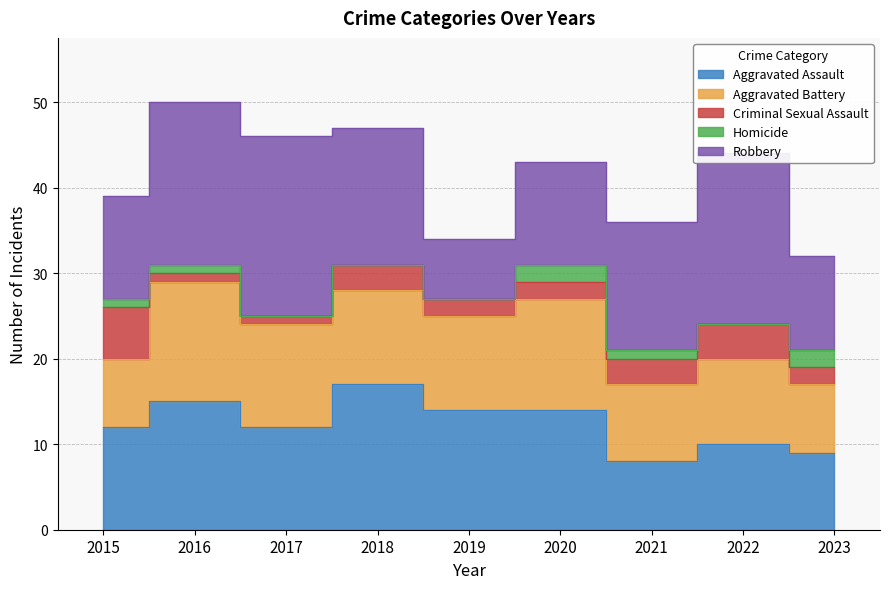

Which category has the highest value in the Homicide series?

2020